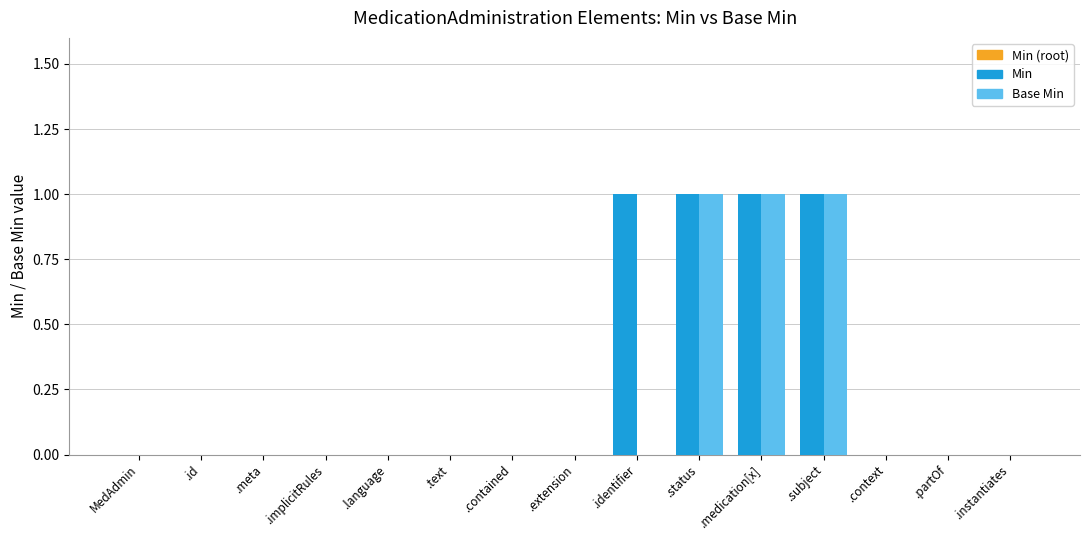

The value of Base Min at .contained is -1. True or false?

False